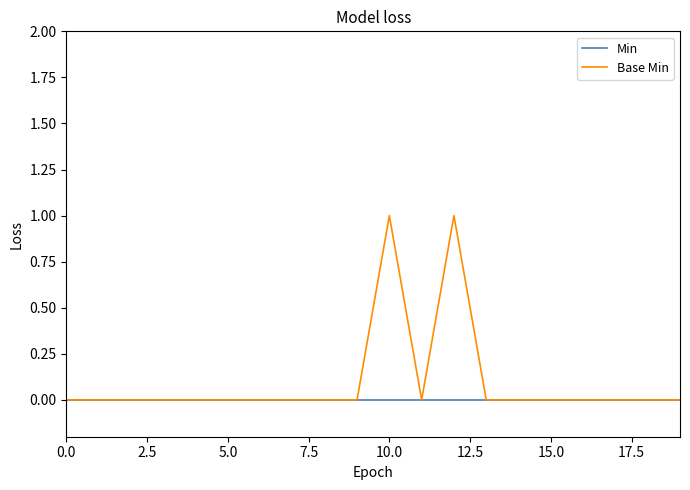

Reading right to left, transcribe all the data shown in this chart.

Min: 0	0	0	0	0	0	0	0	0	0	0	0	0	0	0	0	0	0	0	0
Base Min: 0	0	0	0	0	0	0	1	0	1	0	0	0	0	0	0	0	0	0	0